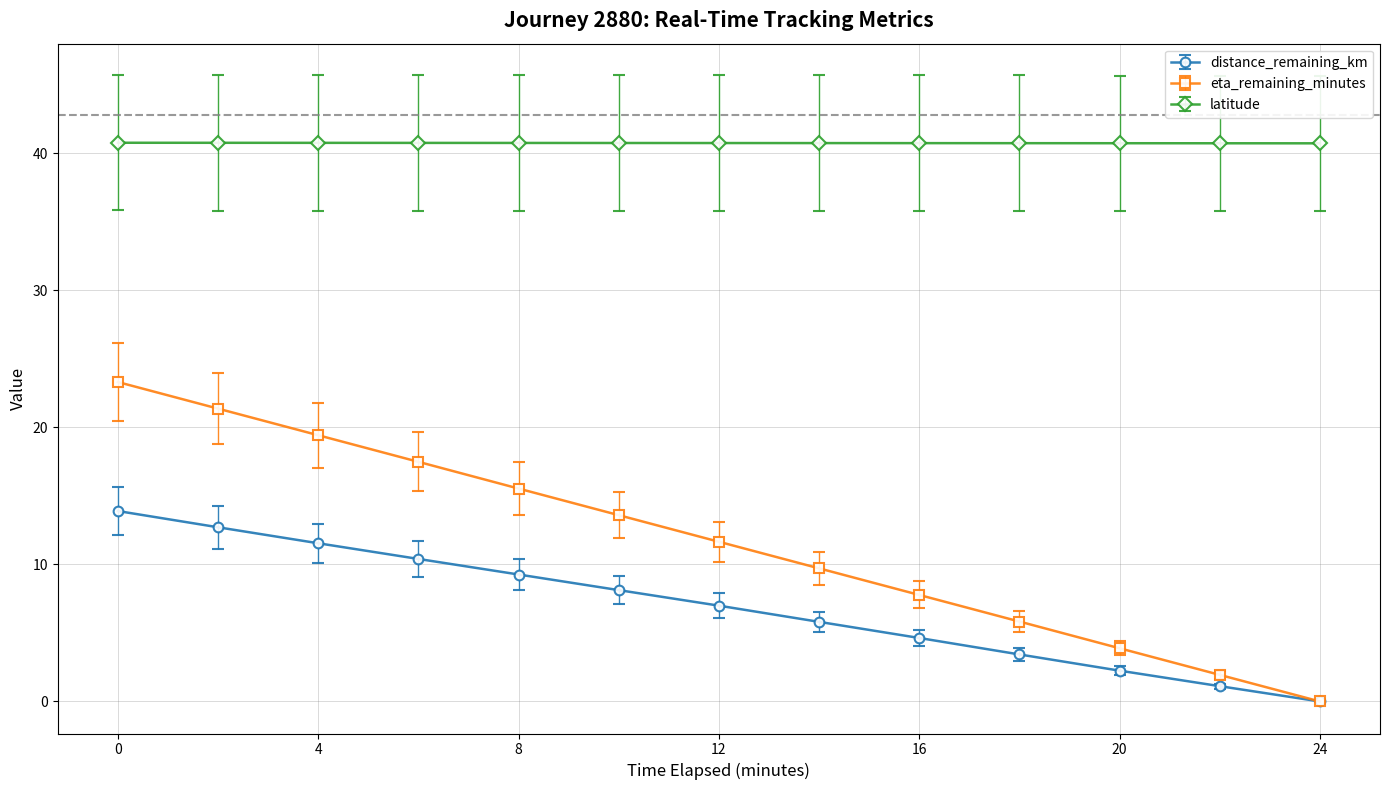

What is the value of the latitude point at the 5th from the left?

40.7